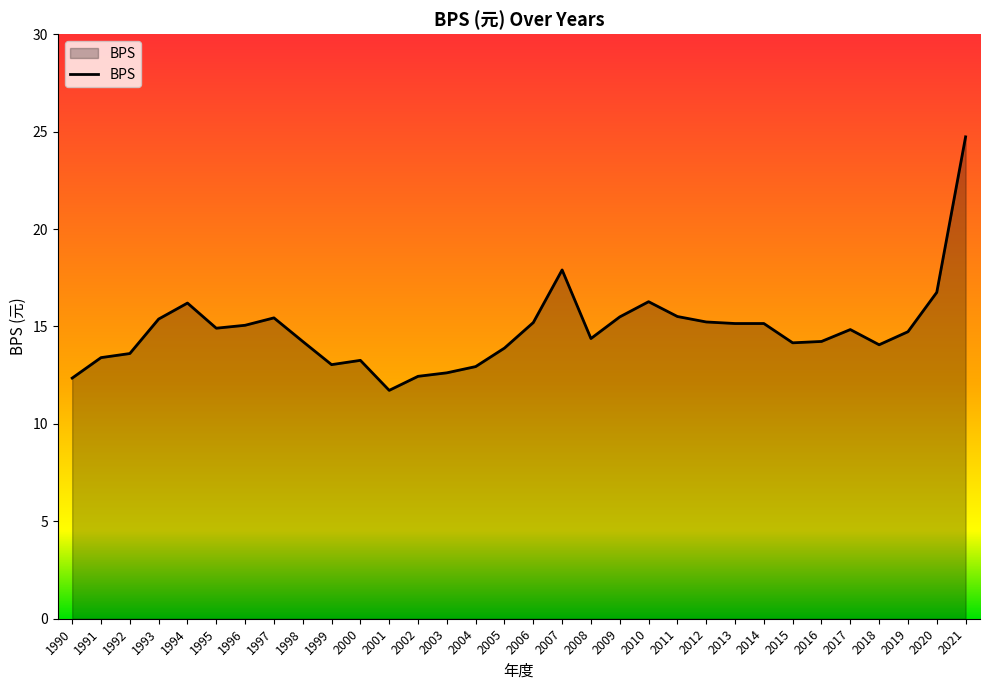

What is the change in value from 2002 to 2021?

+12.3